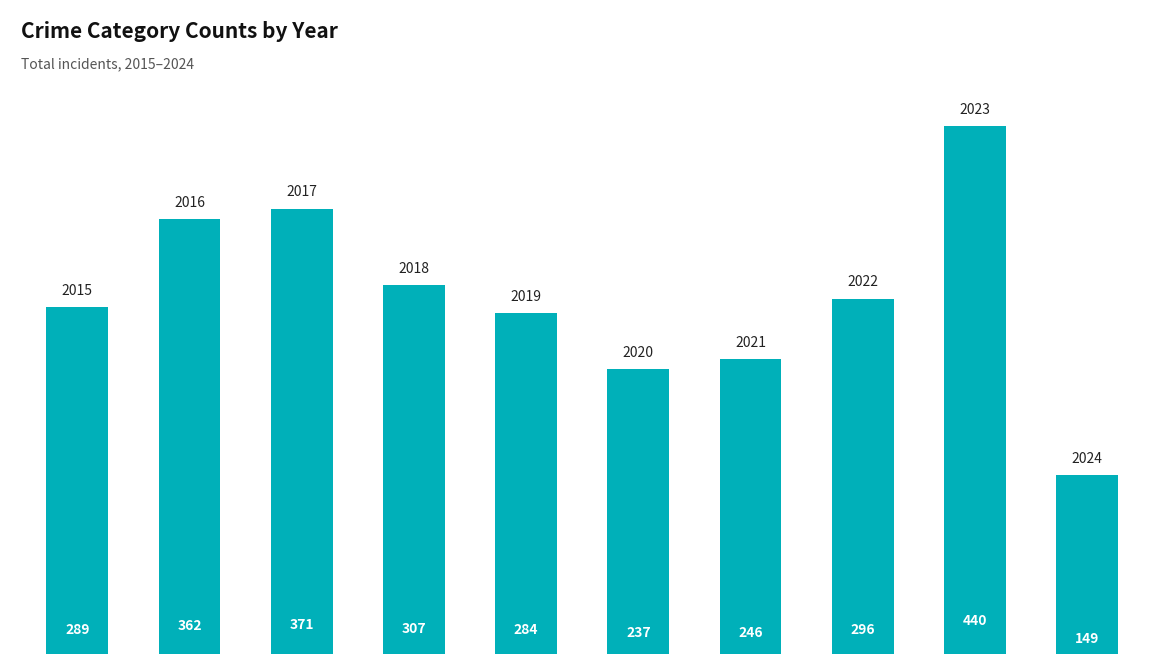

What is the difference between the second highest and second lowest values?

134